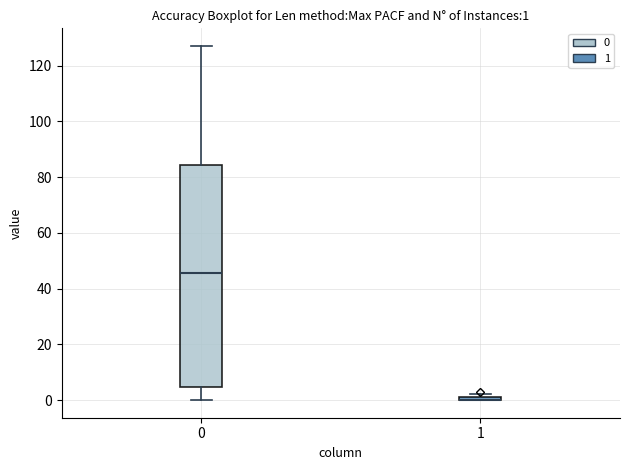

Comparing the boxes themselves (not the whiskers), which one is the tallest?

0